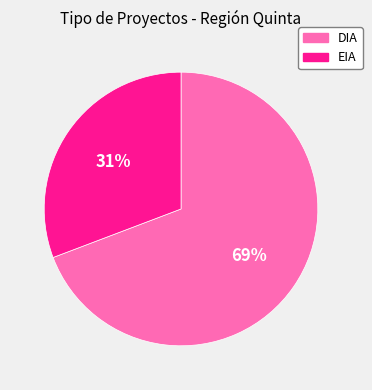

Between EIA and DIA, which is larger?

DIA